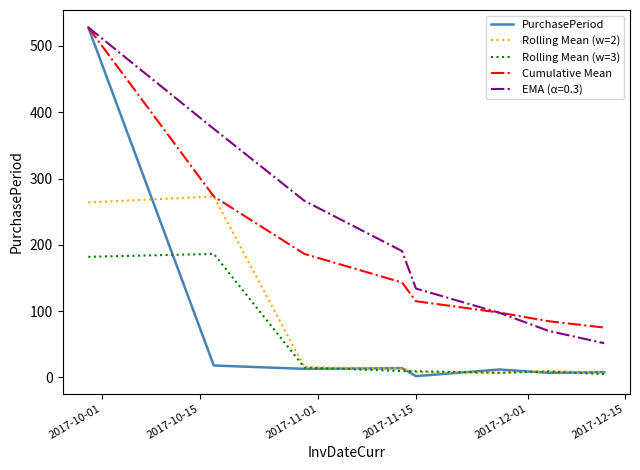

True or false: Rolling Mean (w=2) and EMA (α=0.3) intersect in this chart.

False